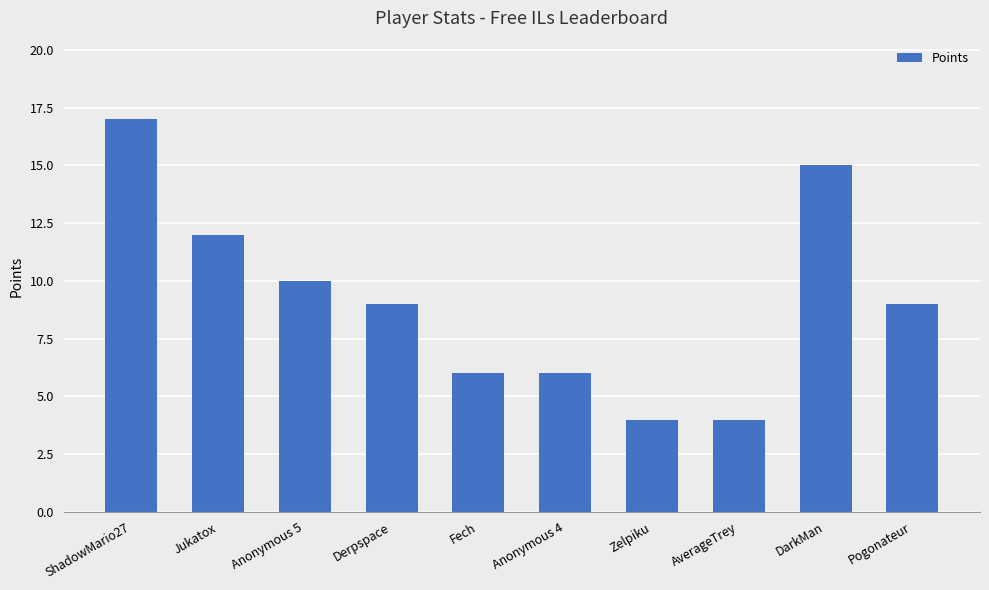

What is the value of the 7th bar from the left?

4